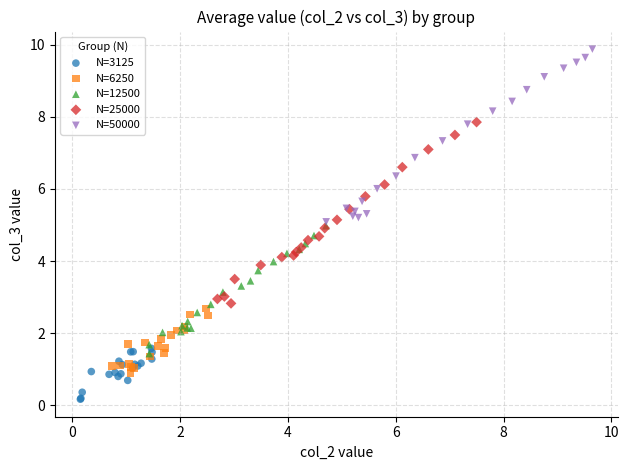

Which series reaches the maximum Y coordinate?

N=50000